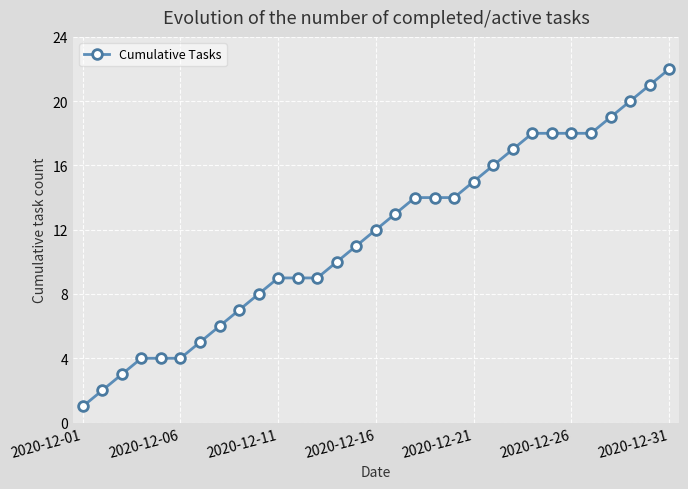

Reading left to right, what are all the values shown in this chart?

1	2	3	4	4	4	5	6	7	8	9	9	9	10	11	12	13	14	14	14	15	16	17	18	18	18	18	19	20	21	22